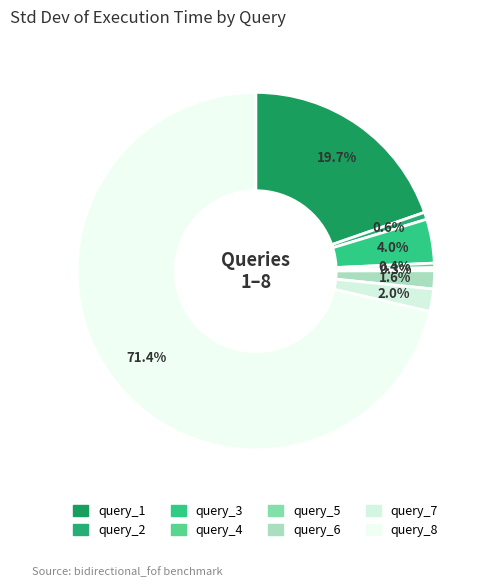

How many segments does this pie chart have?

8